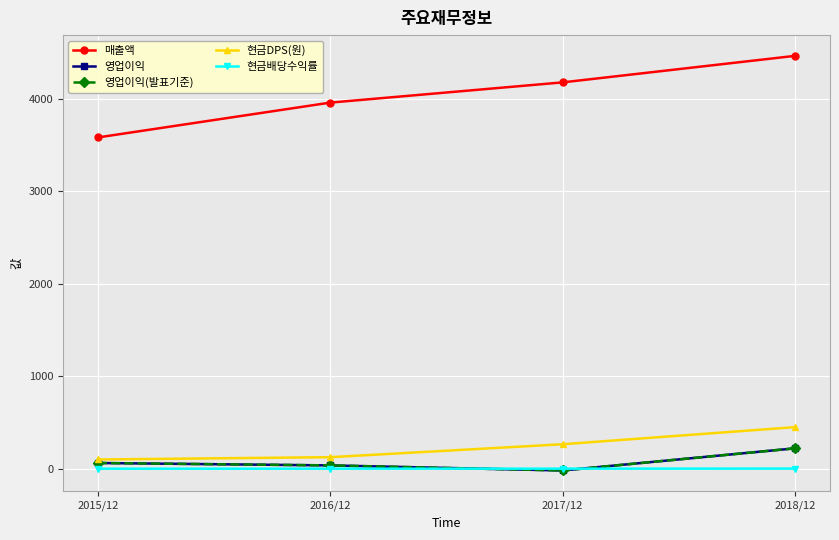

Is the value of 매출액 at 2017/12 greater than the value of 영업이익 at 2016/12?

Yes